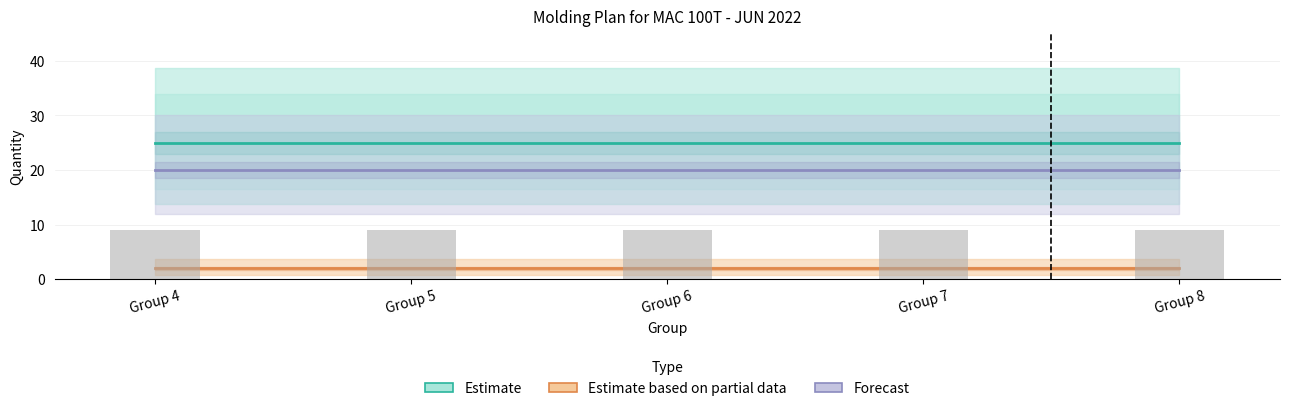

Is the value of Forecast at Group 7 greater than the value of Estimate based on partial data at Group 8?

Yes